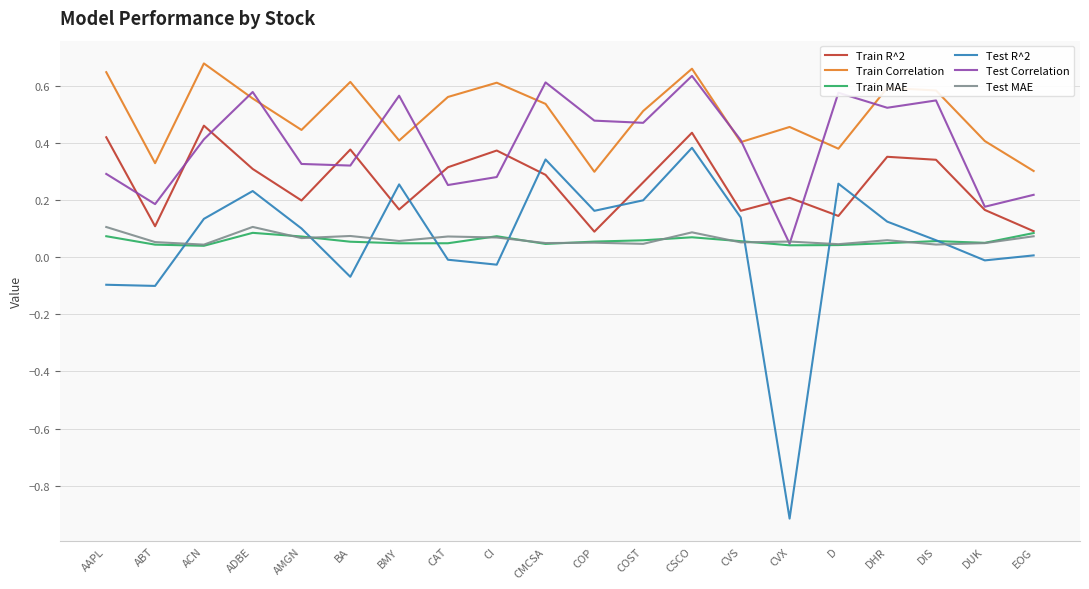

The value of Test MAE at CSCO is 0.1. True or false?

True